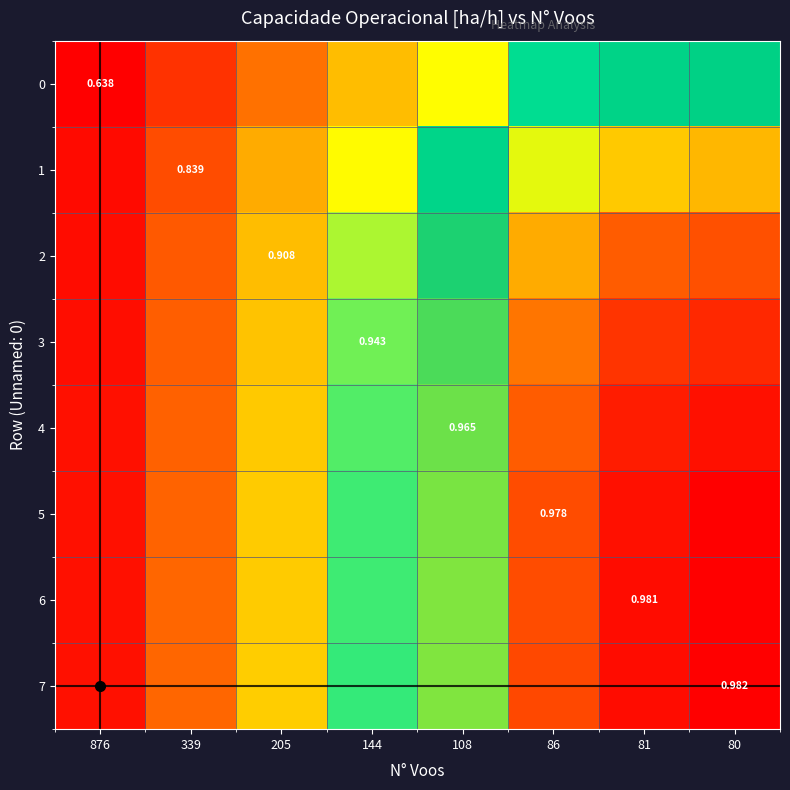

The value of 1 at 81 is 14.9. True or false?

False